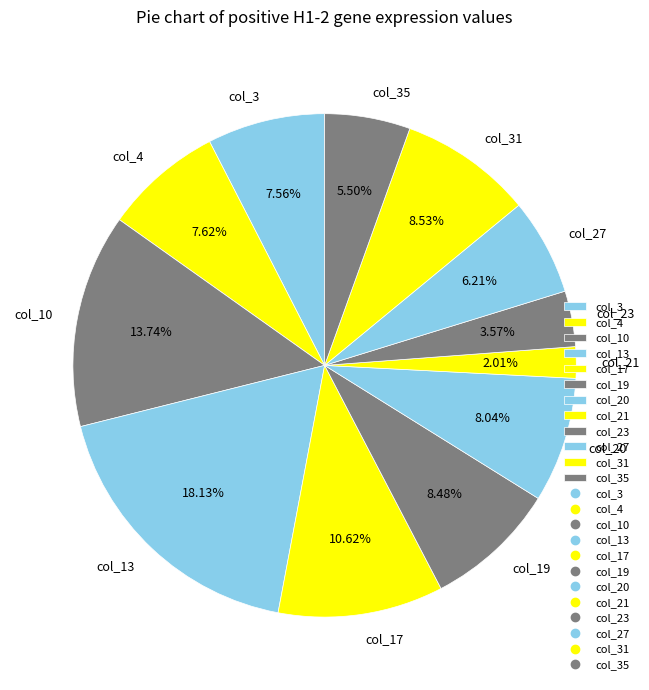

To the nearest percent, what is the difference between the largest and smallest slice percentages?

16%